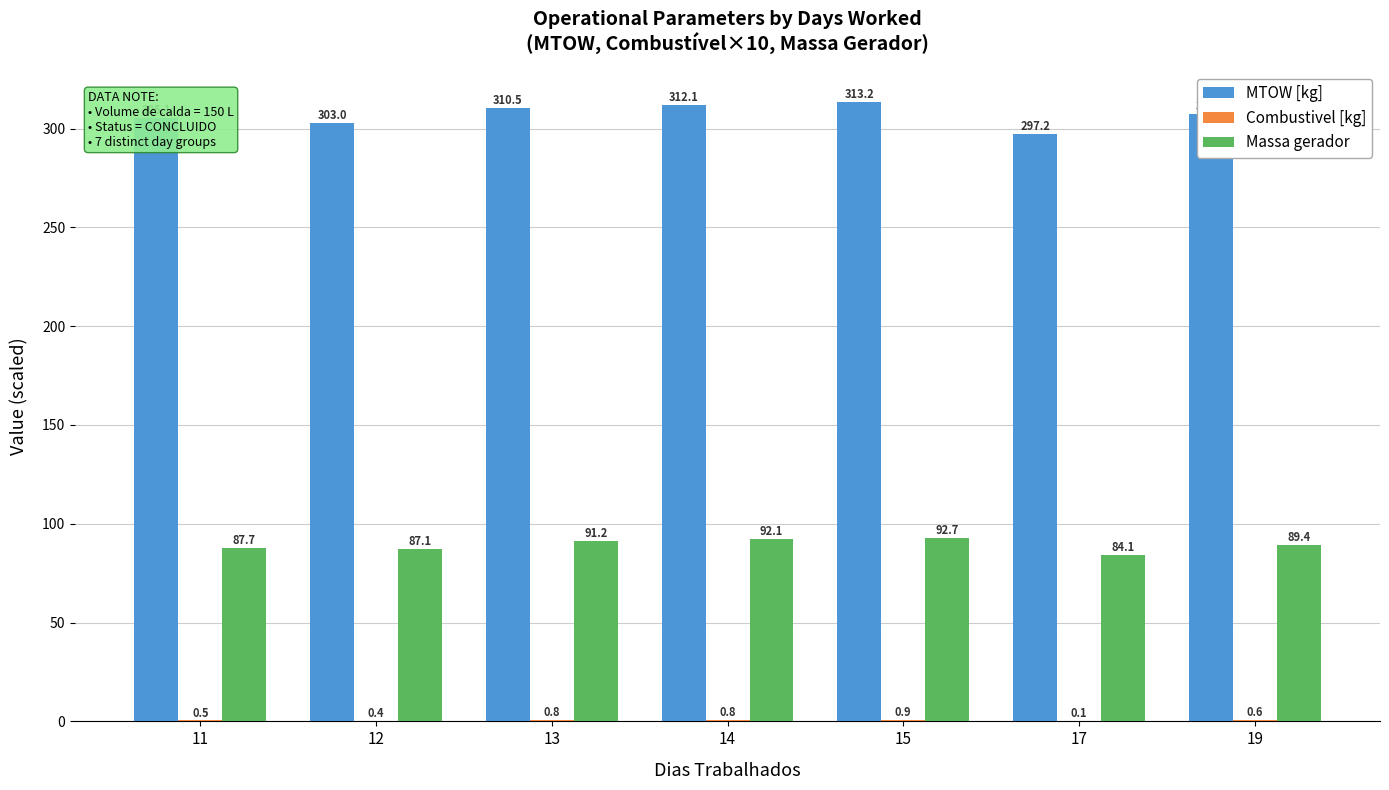

What is the maximum value for Massa gerador?

92.7